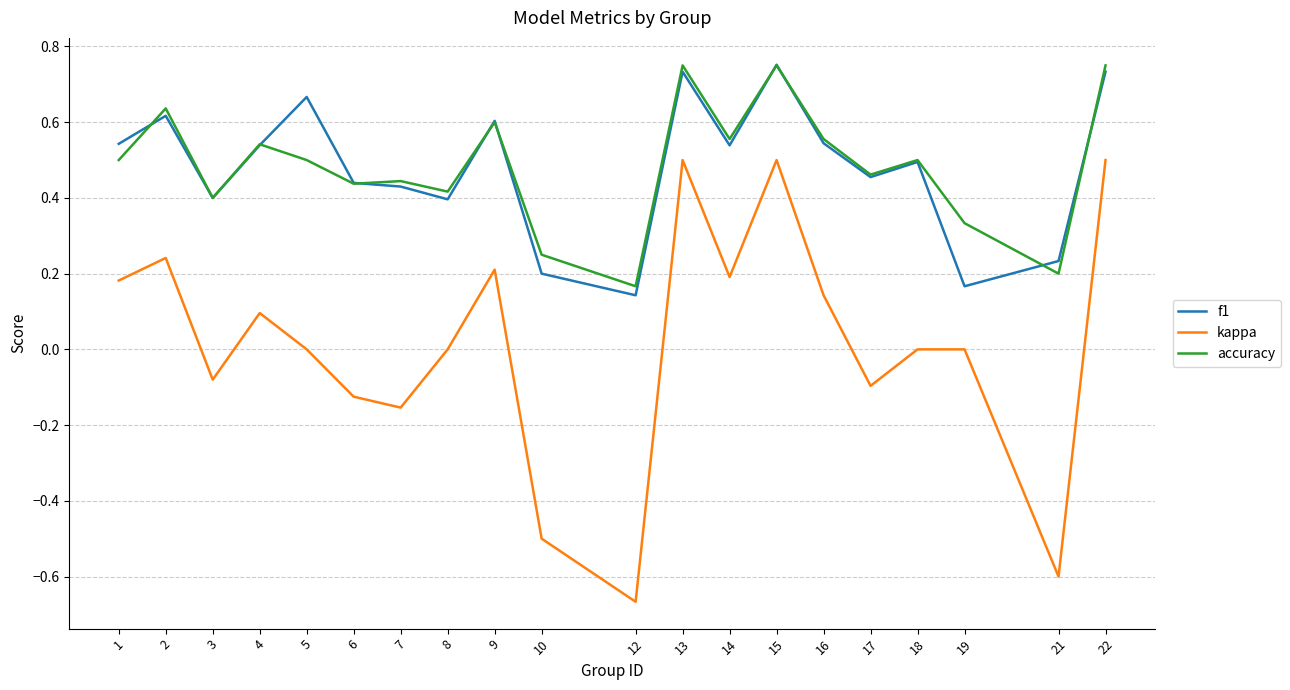

Is the value of f1 at 18 greater than the value of kappa at 18?

Yes